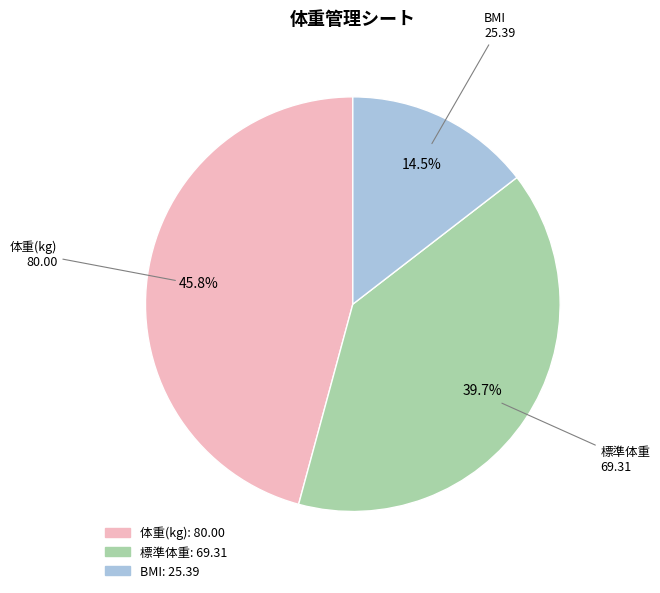

Which slice is the largest?

体重(kg)